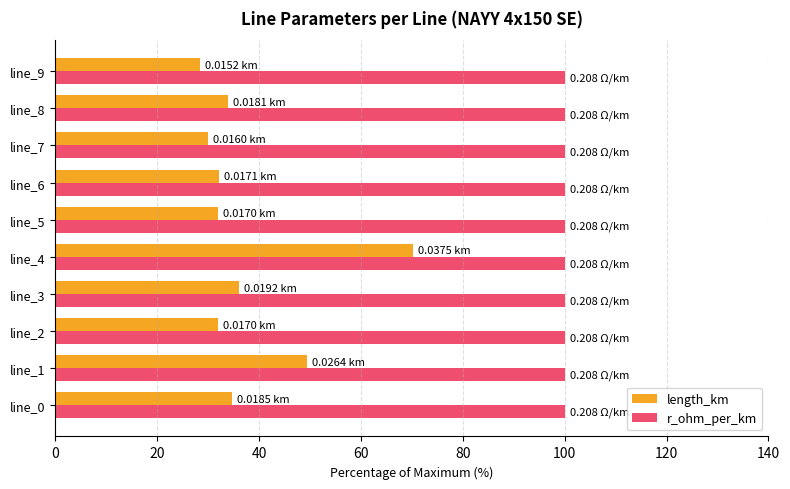

At how many categories does at least one series exceed 34?

10